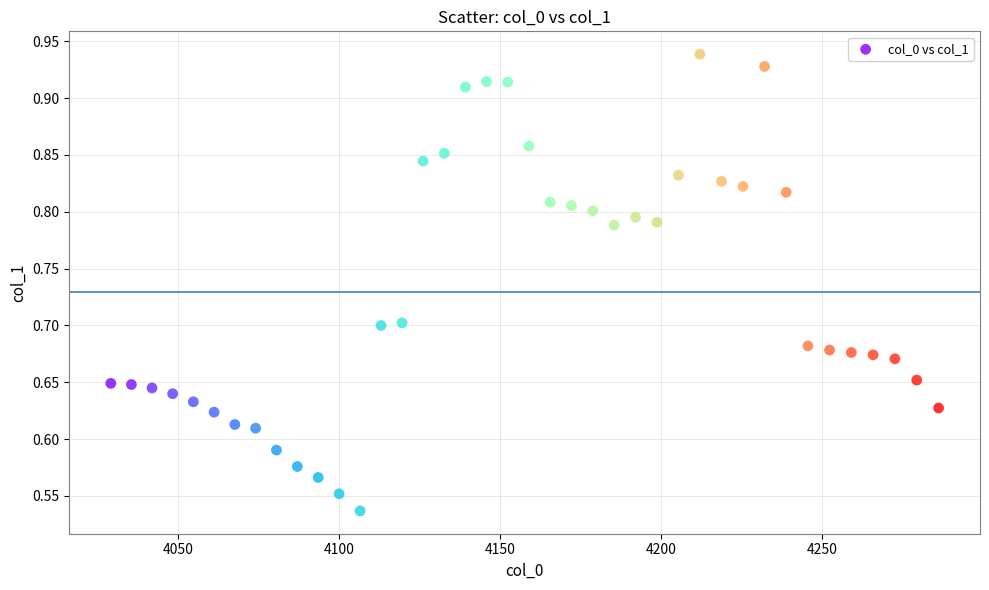

What is the range of Y values (max minus min)?

0.4